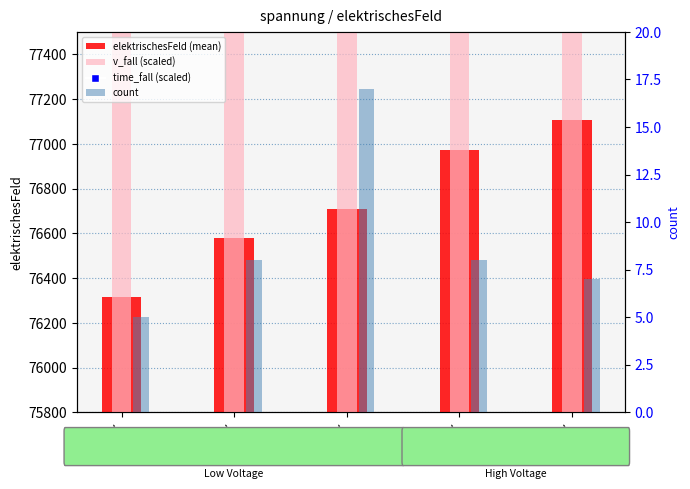

At how many categories does at least one series exceed 13160?

5